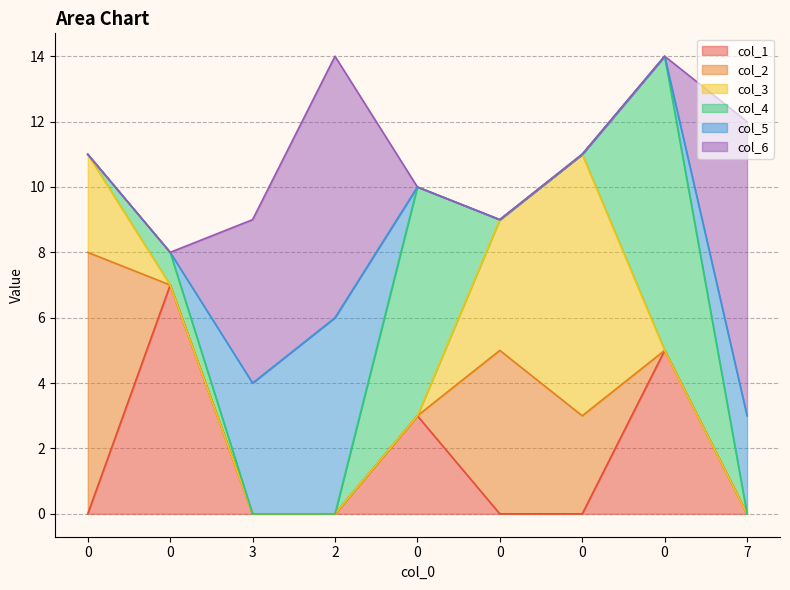

Is it true that col_5 equals 0 at 0?

True